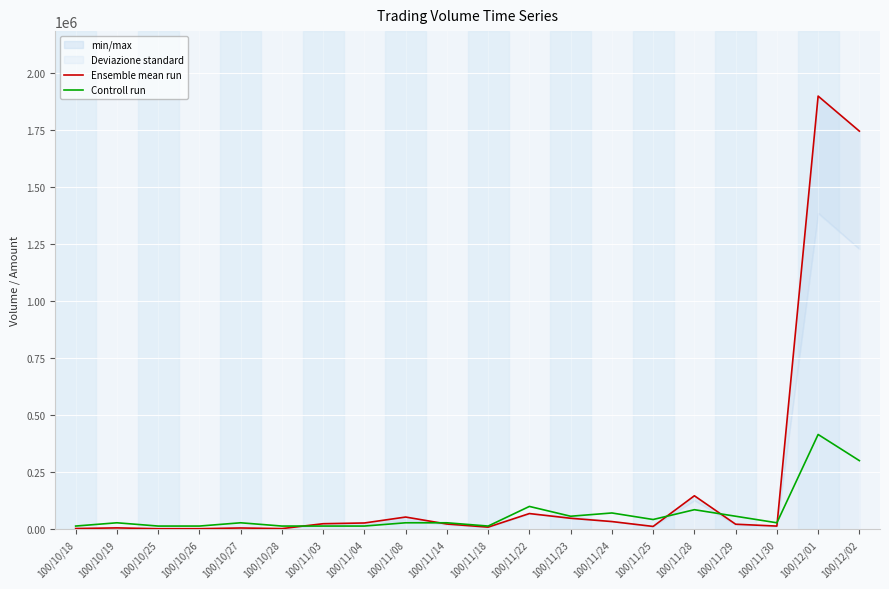

The value of Ensemble mean run at 100/11/25 is 12650.0. True or false?

True